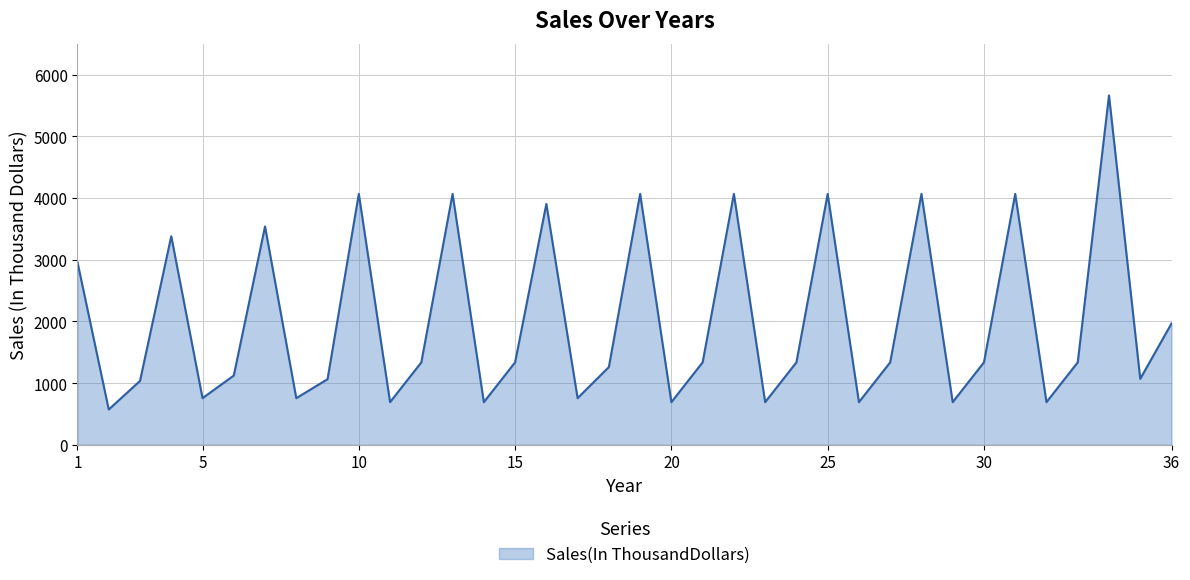

What is the maximum value shown in the chart?

5664